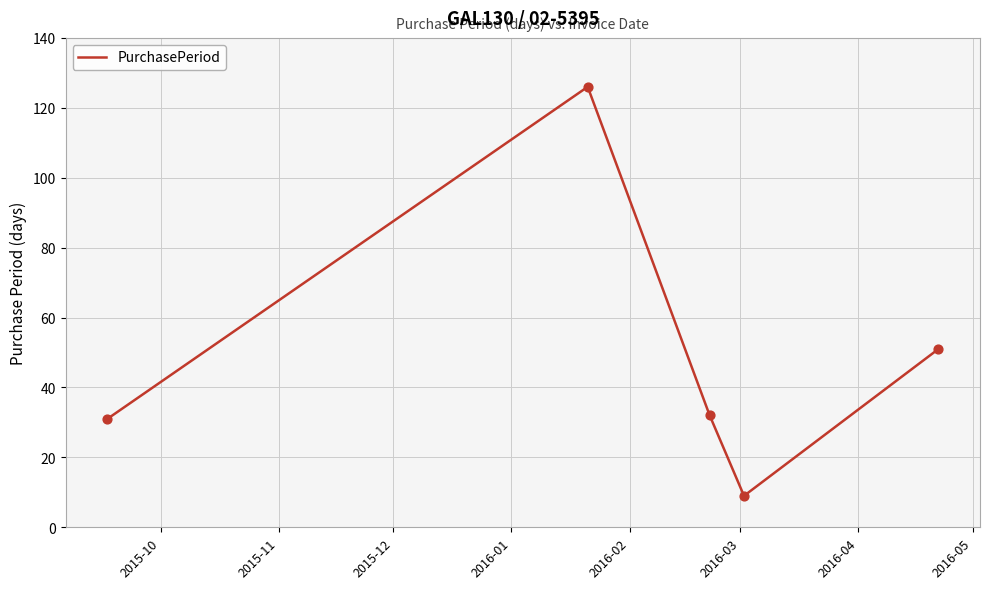

What is the greatest value displayed?

126